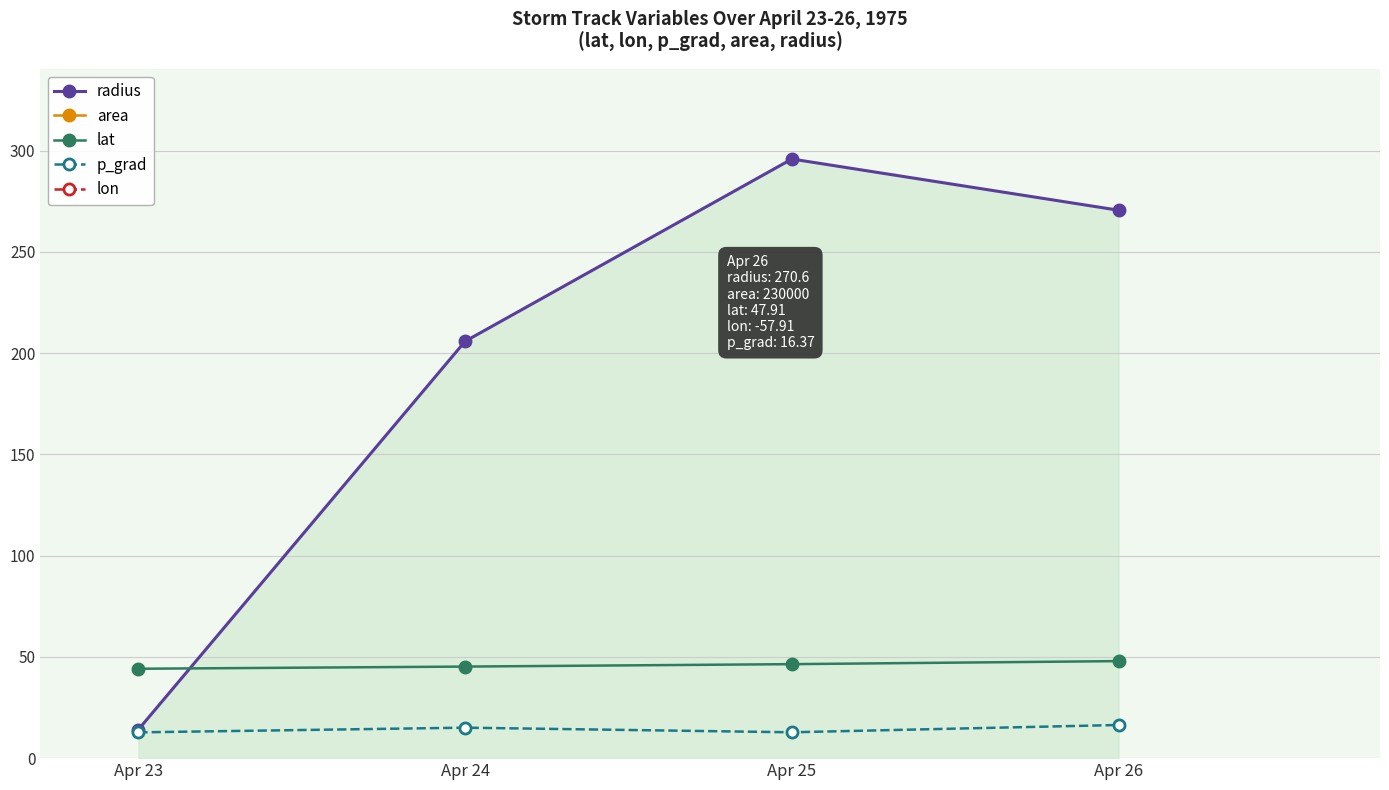

How many lines are shown in the chart?

5